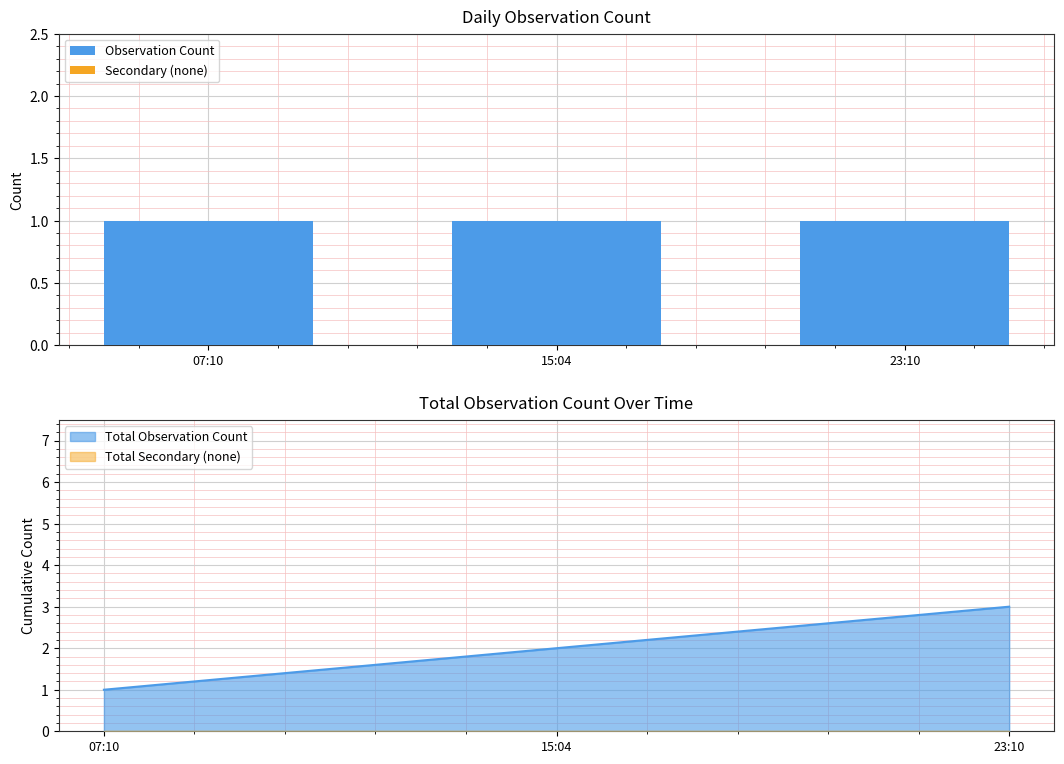

What is the label of the 3rd bar from the right?

07:10